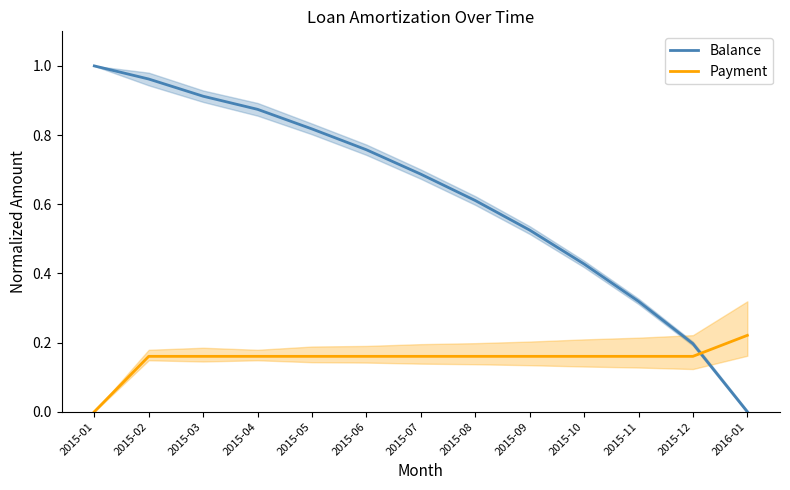

What is the label of the 5th point from the right?

2015-09